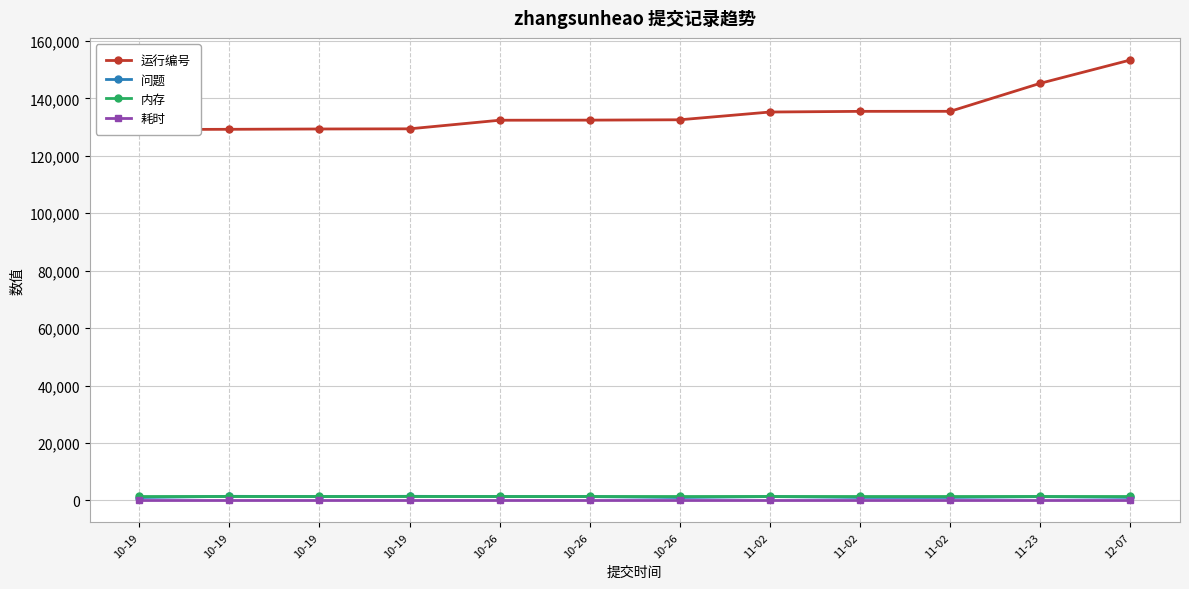

Which series changed the most between 10-19 and 10-26?

运行编号